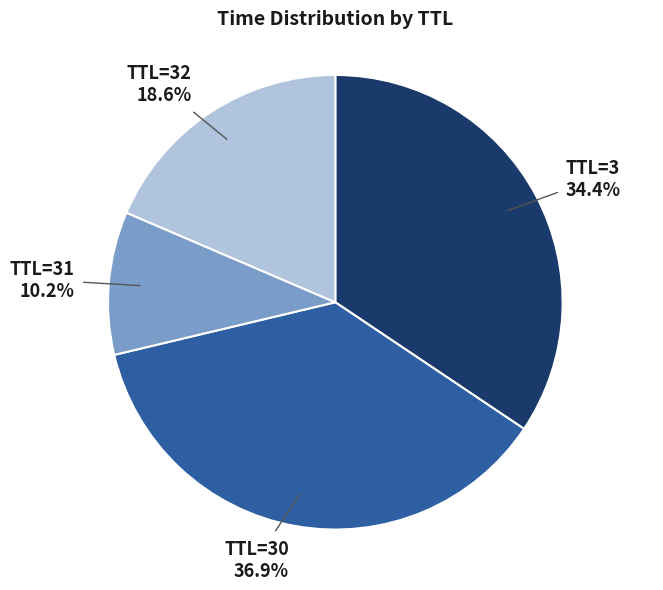

Is there a majority slice in this chart?

No